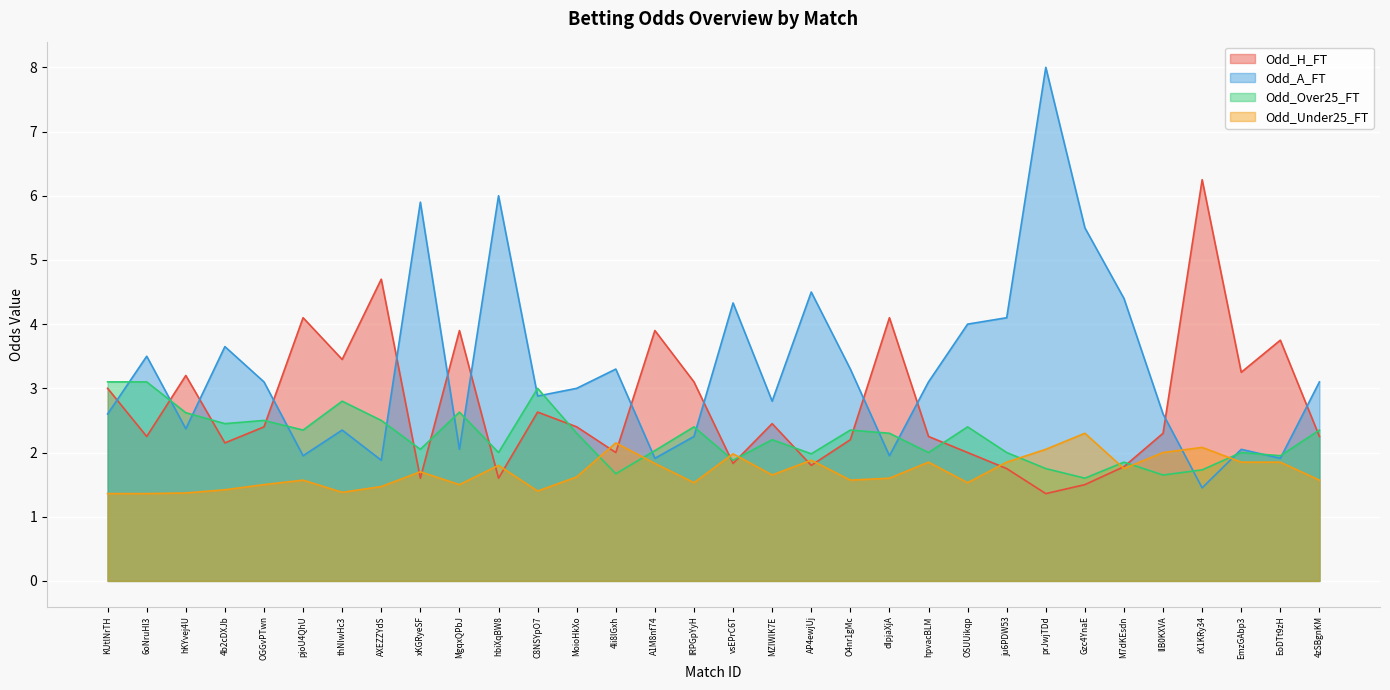

Rank the series by their average value, from highest to lowest.

Odd_A_FT, Odd_H_FT, Odd_Over25_FT, Odd_Under25_FT